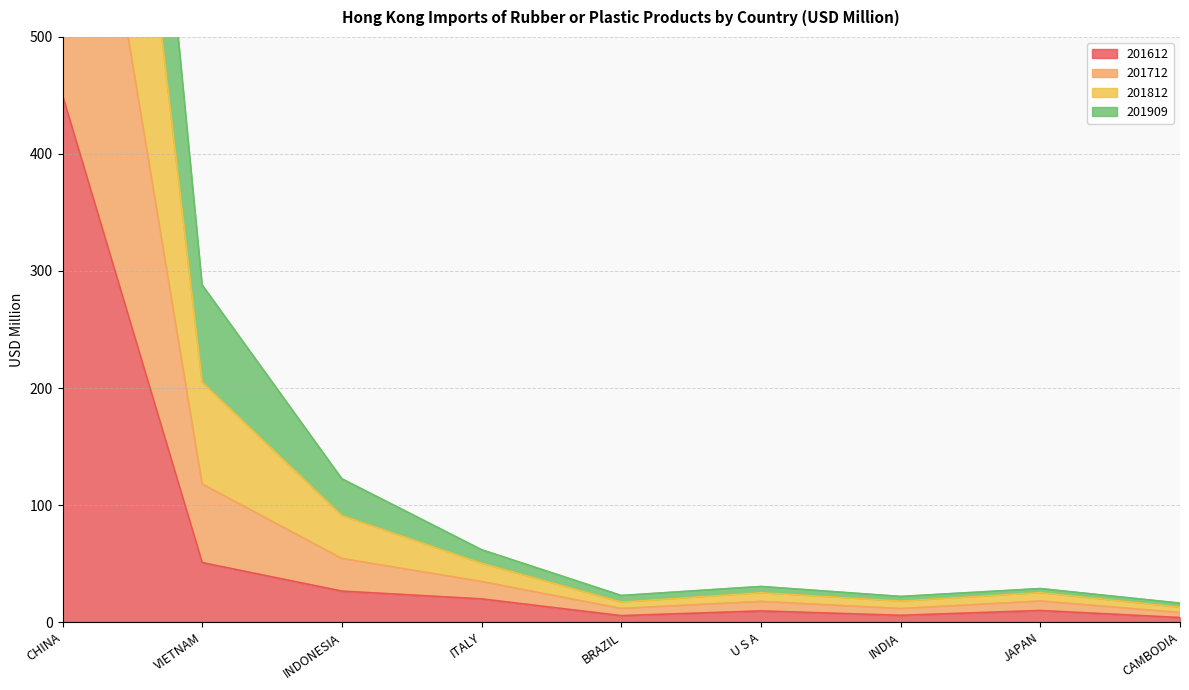

What is the maximum value shown in the chart?

1525.4